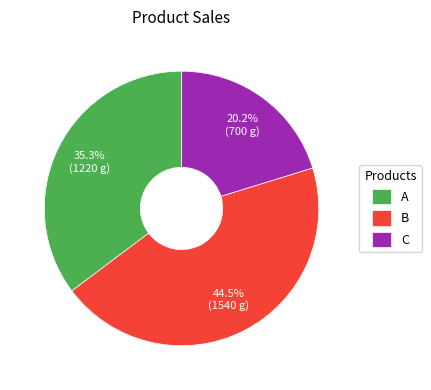

To the nearest percent, what portion does A represent?

35%